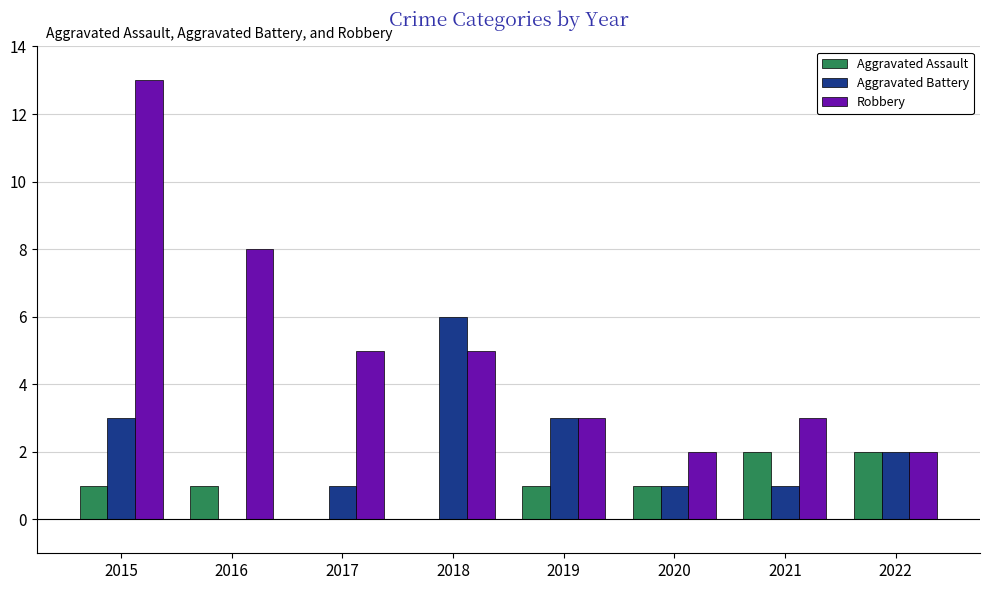

Reading right to left, transcribe all the data shown in this chart.

Aggravated Assault: 2	2	1	1	0	0	1	1
Aggravated Battery: 2	1	1	3	6	1	0	3
Robbery: 2	3	2	3	5	5	8	13